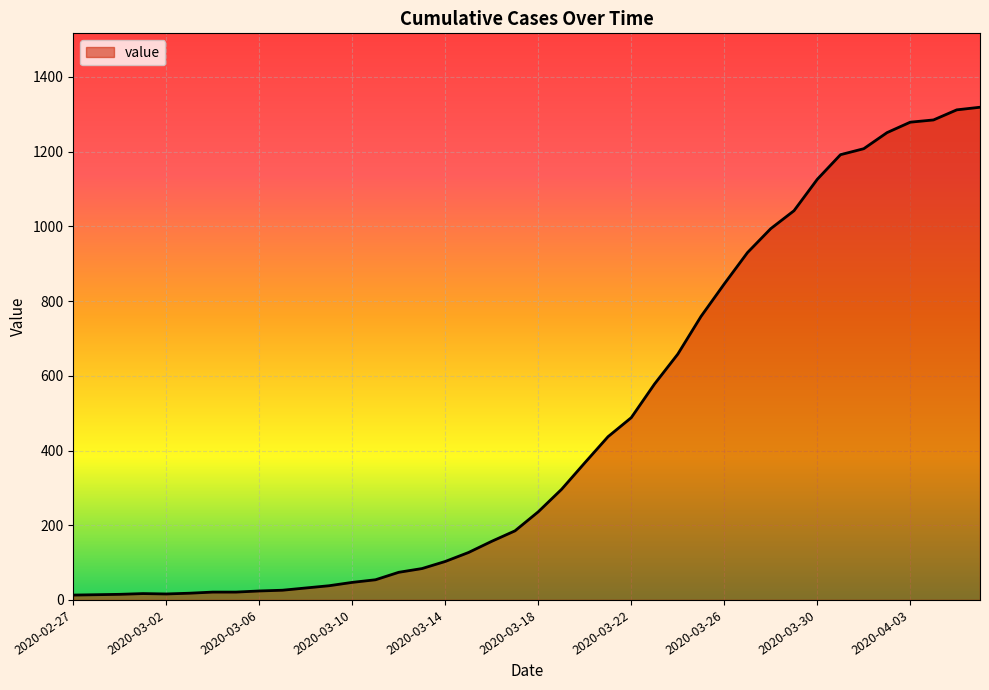

What is the difference between the maximum and minimum values?

1306